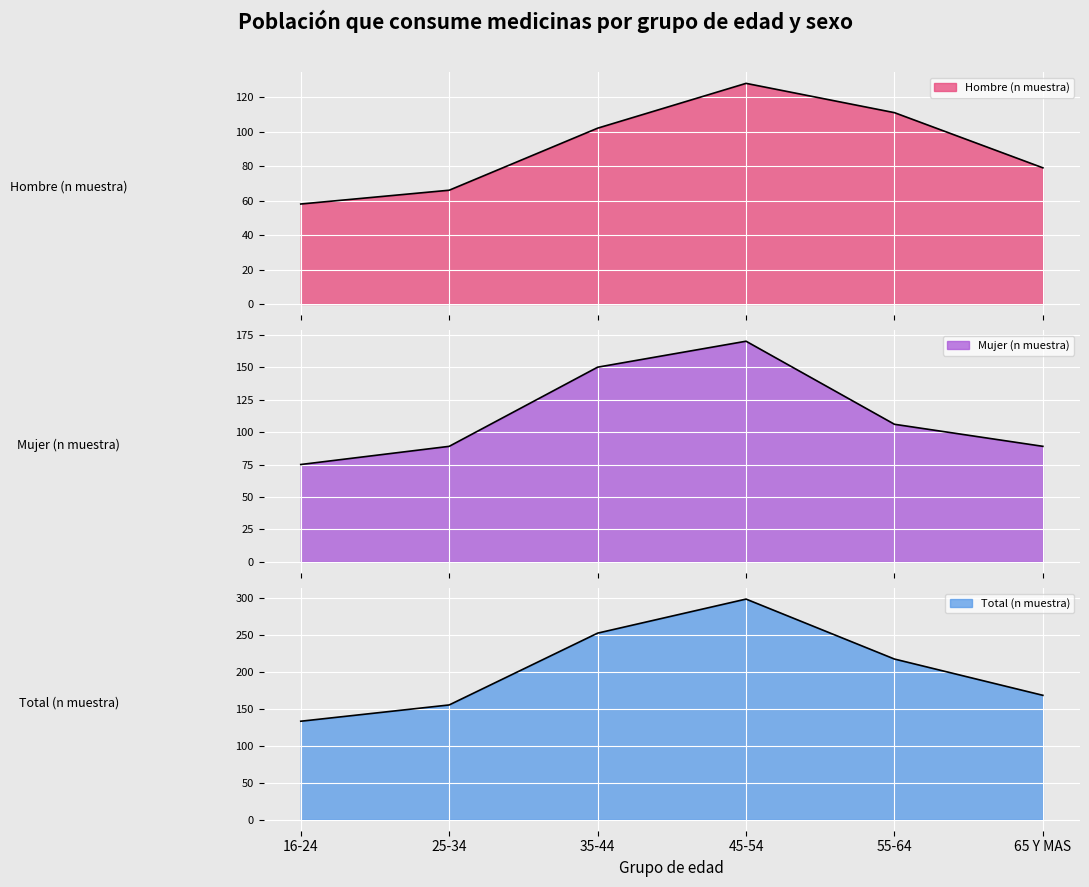

At 65 Y MAS, list the series in order from largest to smallest.

Total (n muestra), Mujer (n muestra), Hombre (n muestra)